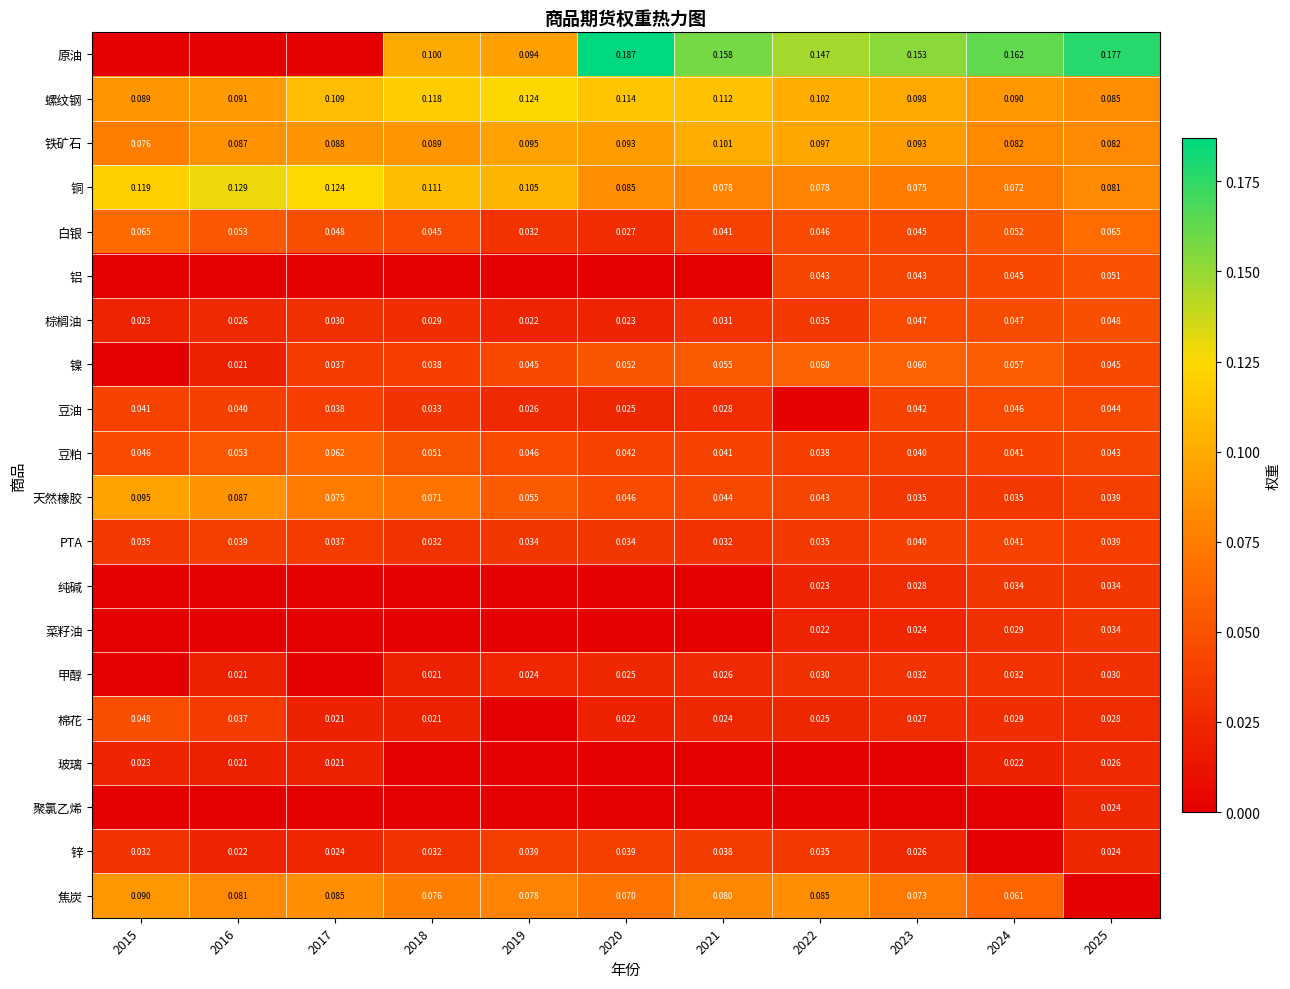

Is the value of 棕榈油 at 2020 greater than the value of 锌 at 2018?

No